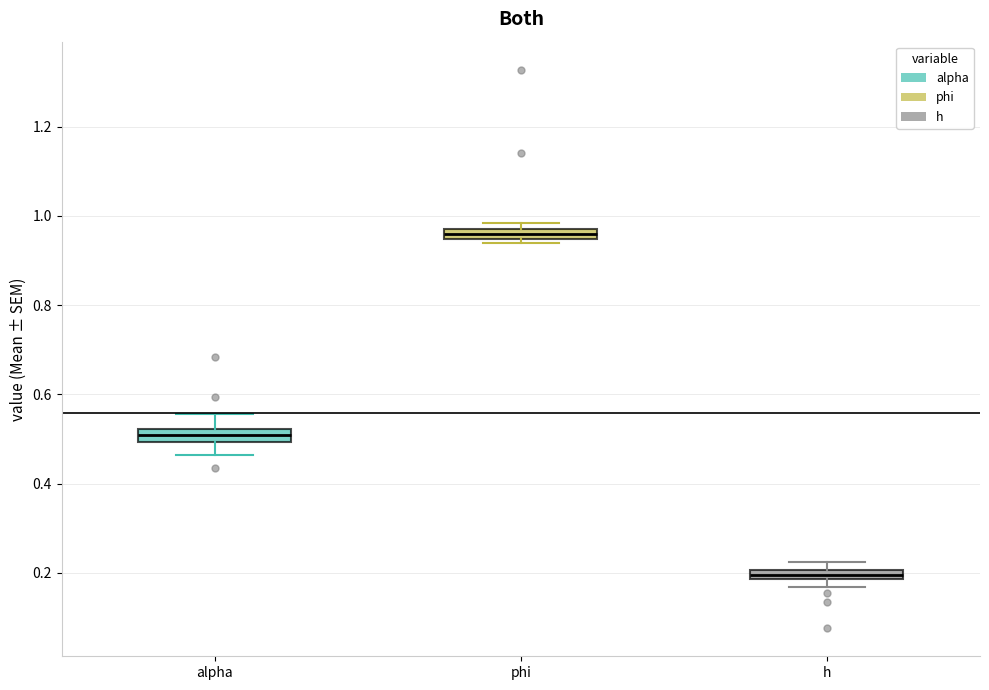

Where does the median line of the box for phi sit on the y-axis? The values are not printed on the chart, so give them approximately, as read against the axis.

0.96